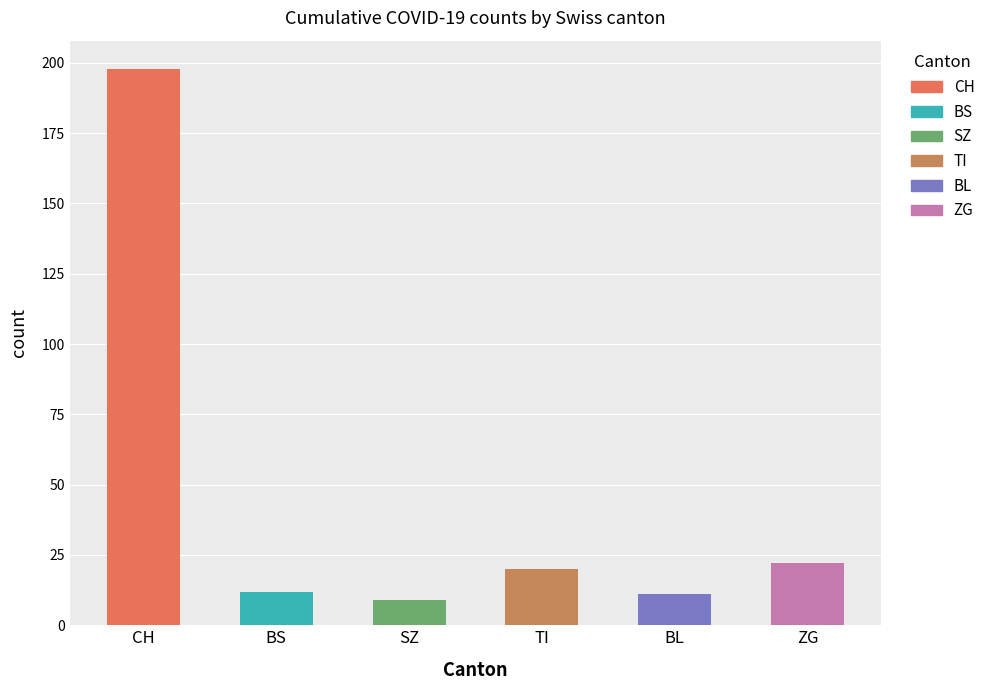

Which series has the largest total across all categories?

CH